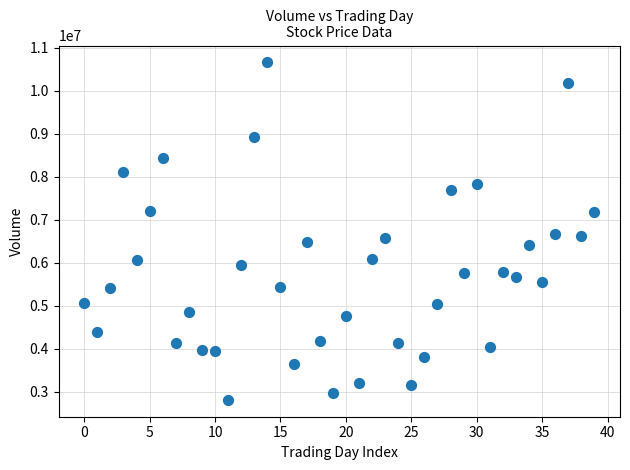

What is the range of Y values (max minus min)?

7851302